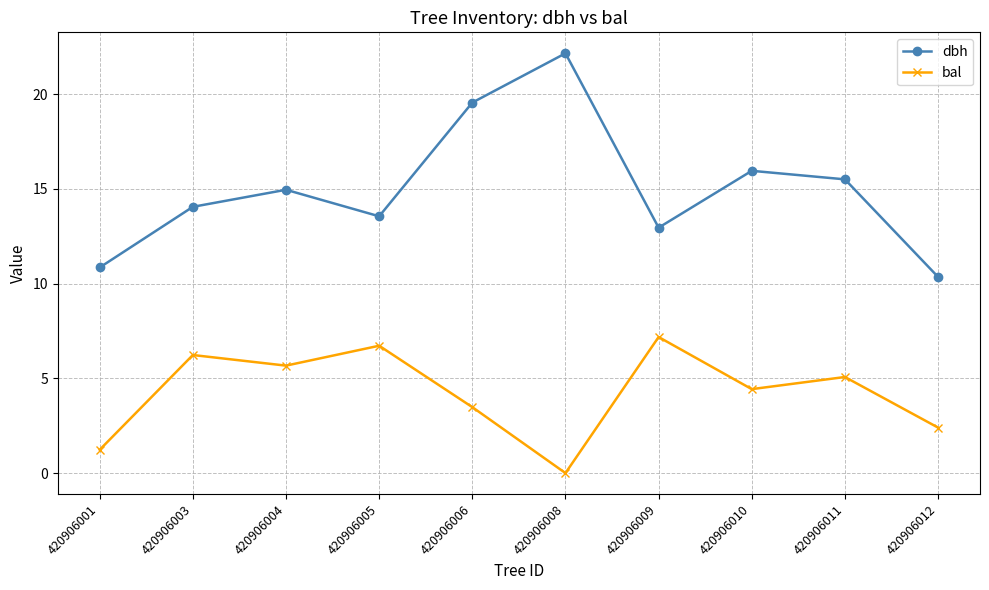

The bal series shows 10.9 at 420906009. True or false?

False